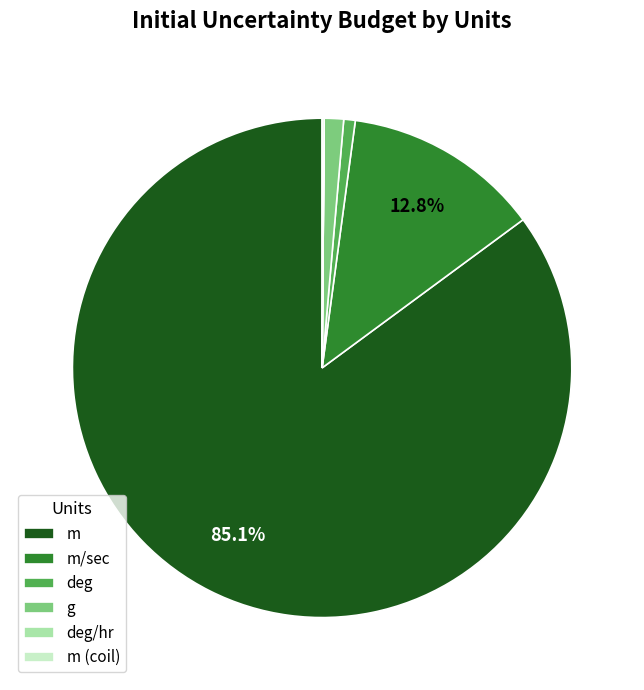

Is there any slice that represents more than half of the pie?

Yes